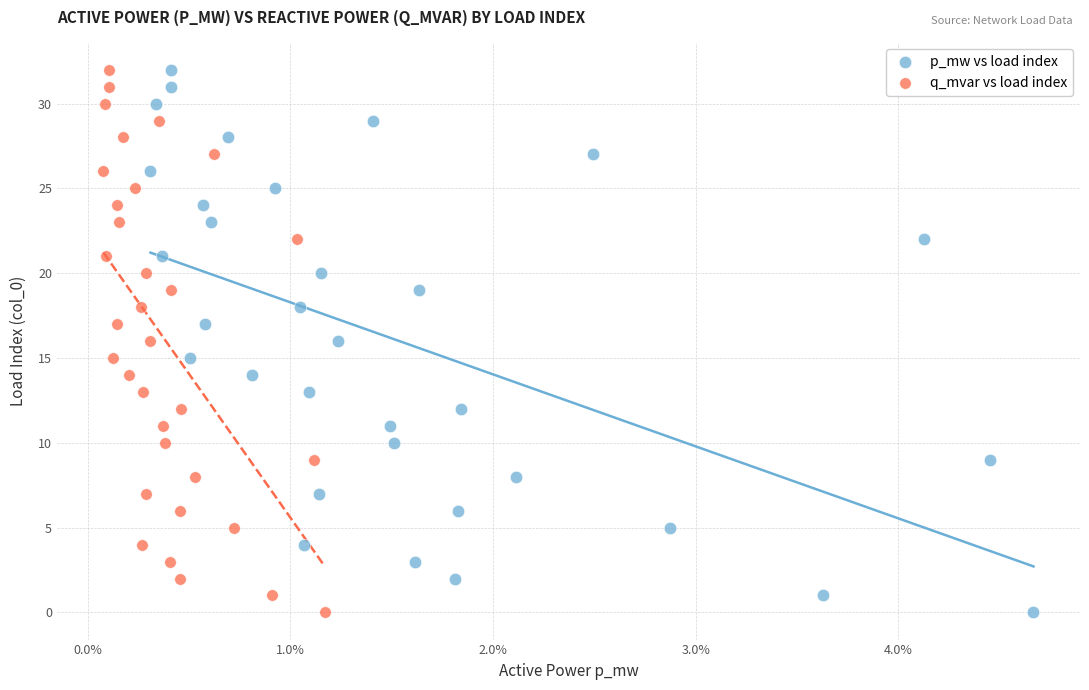

What are all the series names shown in the legend?

p_mw vs load index, q_mvar vs load index